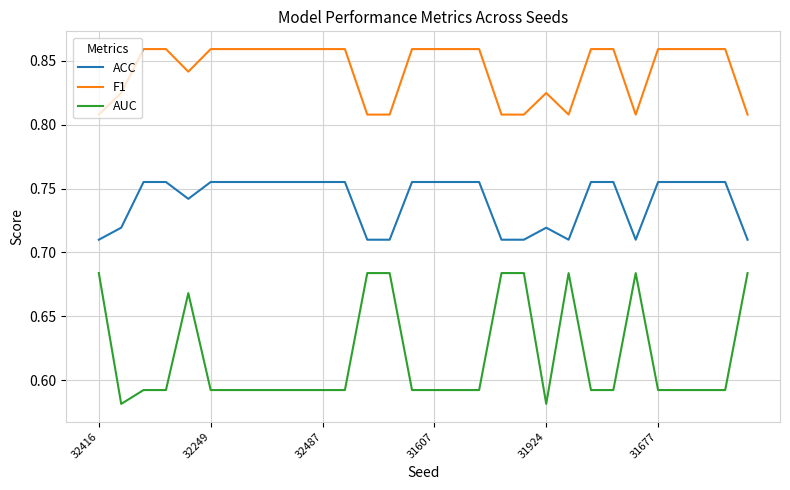

Which series has the largest total across all categories?

F1